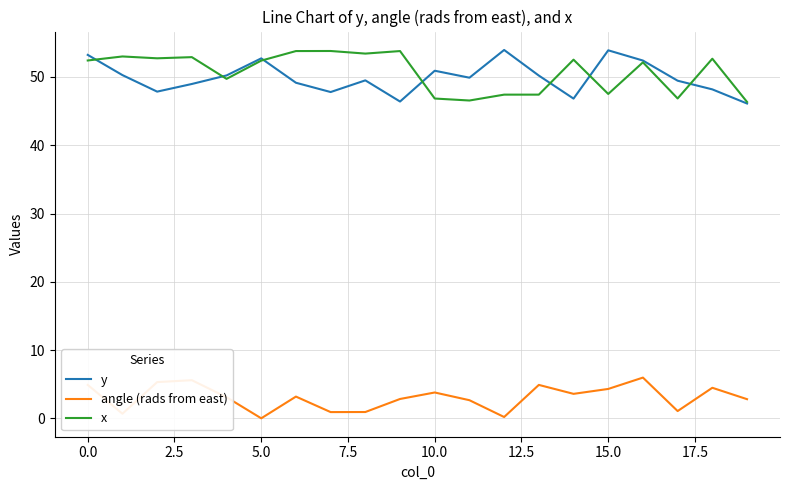

What is the maximum value shown in the chart?

54.0